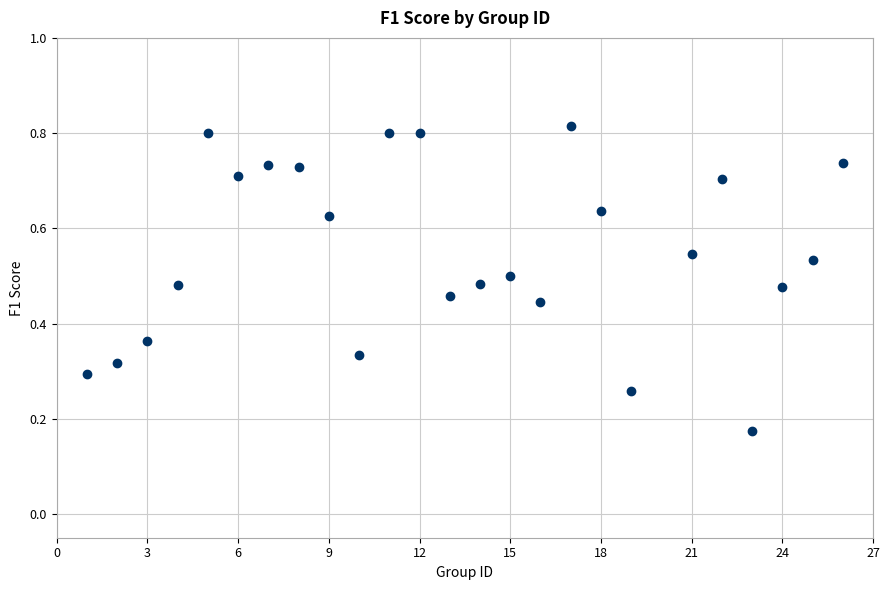

What is the range of X values (max minus min)?

25.0